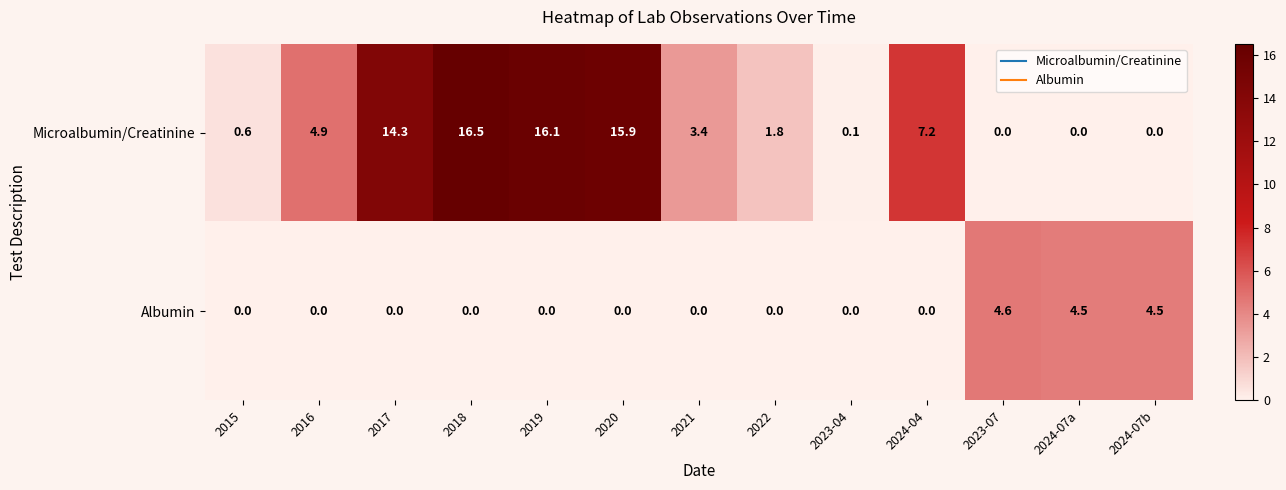

What is the approximate value of Microalbumin/Creatinine at 2019?

16.1